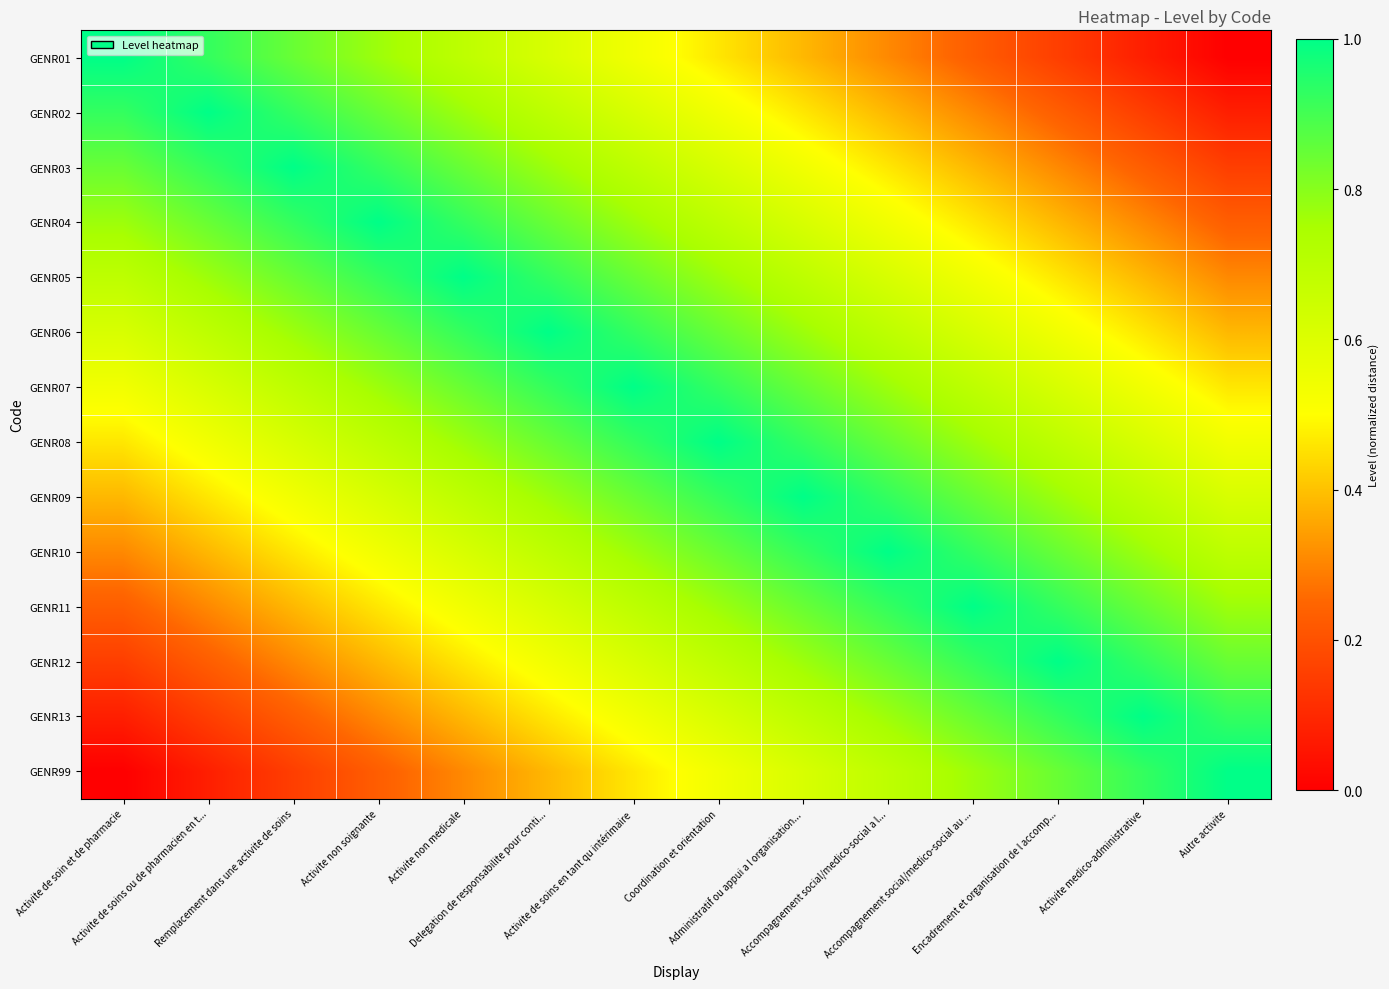

What is the spread (max minus min) of values at Activite de soins ou de pharmacien en t...?

0.9